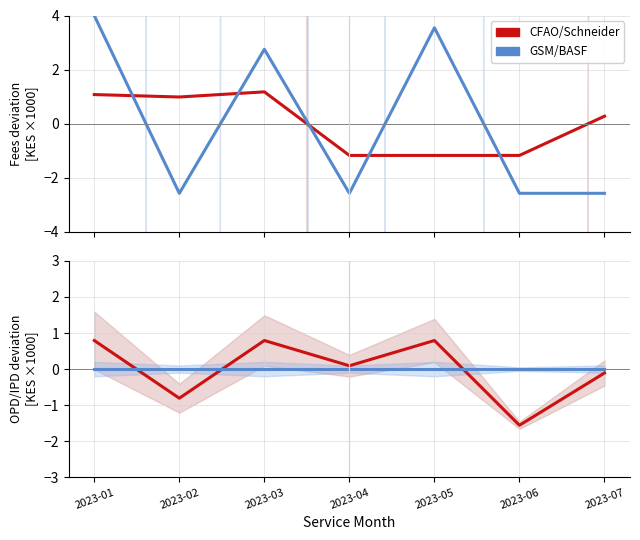

At how many categories does at least one series exceed -1?

7